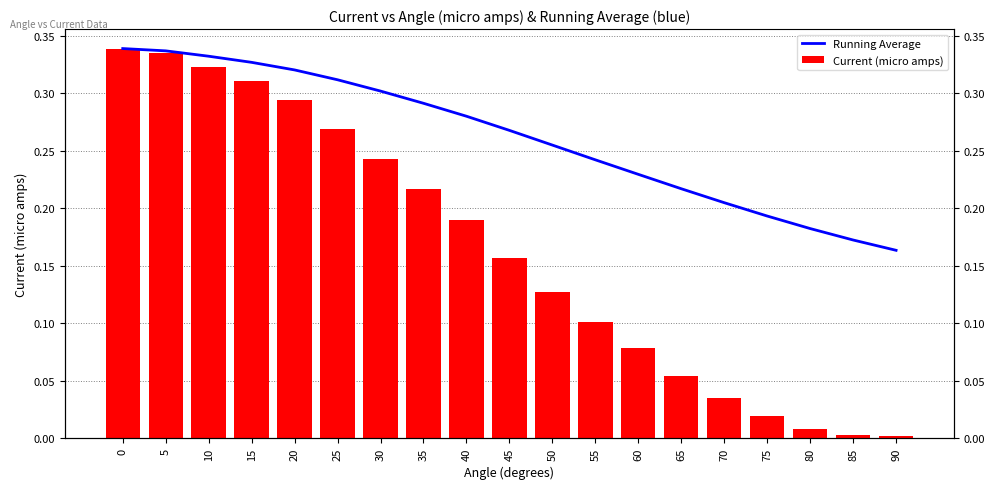

What are all the series names shown in the legend?

Running Average, Current (micro amps)